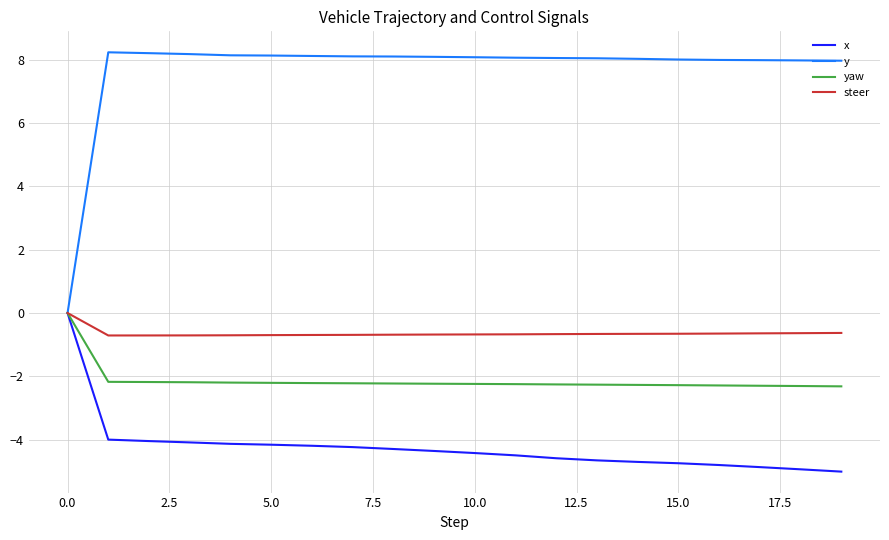

Which series has the largest total across all categories?

y